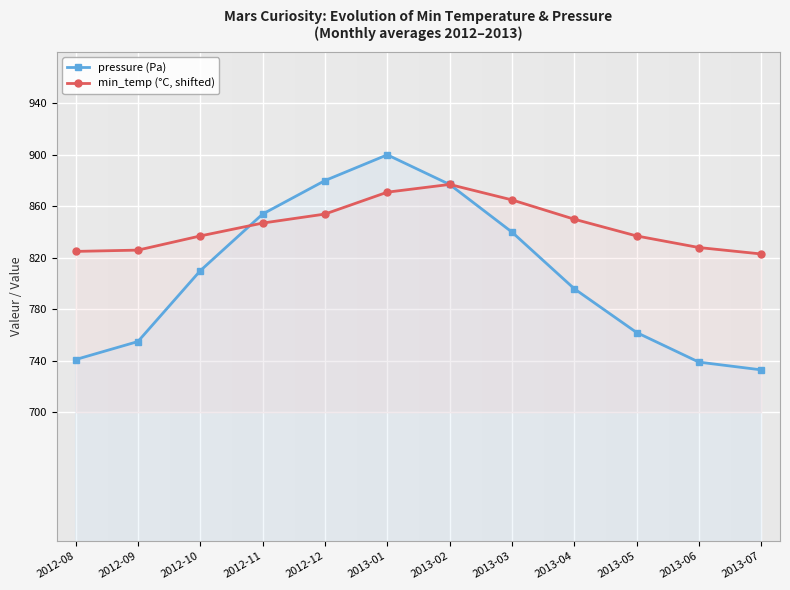

The value of min_temp (°C, shifted) at 2013-07 is 523. True or false?

False